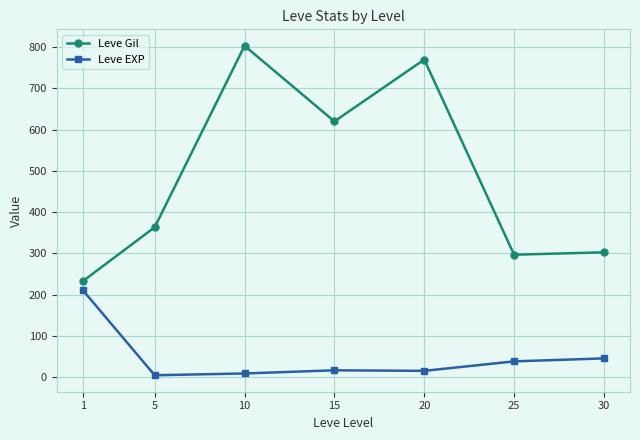

List the series in order of their peak value, lowest first.

Leve EXP, Leve Gil